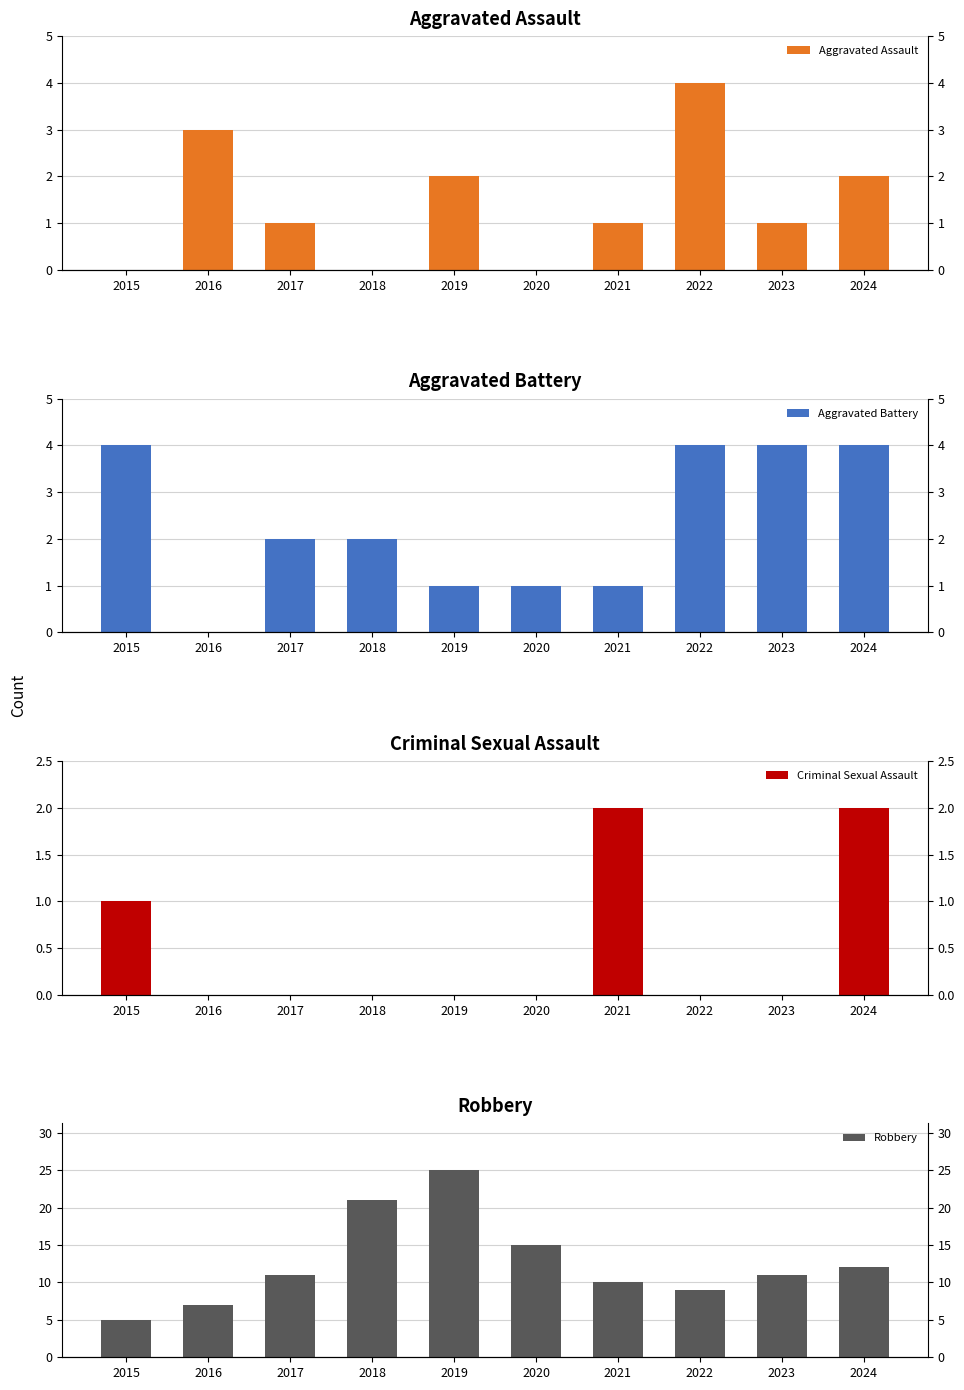

At how many categories does at least one series exceed 3?

10